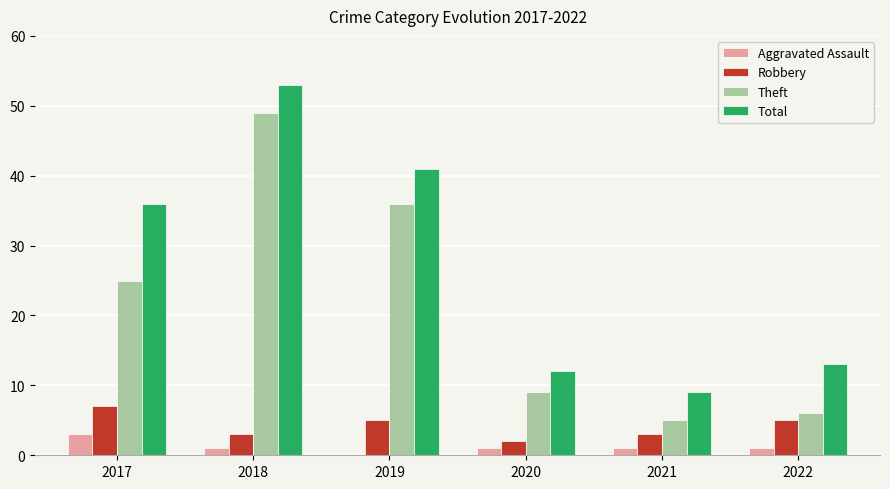

Reading right to left, what are all the values shown in this chart?

Aggravated Assault: 1	1	1	0	1	3
Robbery: 5	3	2	5	3	7
Theft: 6	5	9	36	49	25
Total: 13	9	12	41	53	36